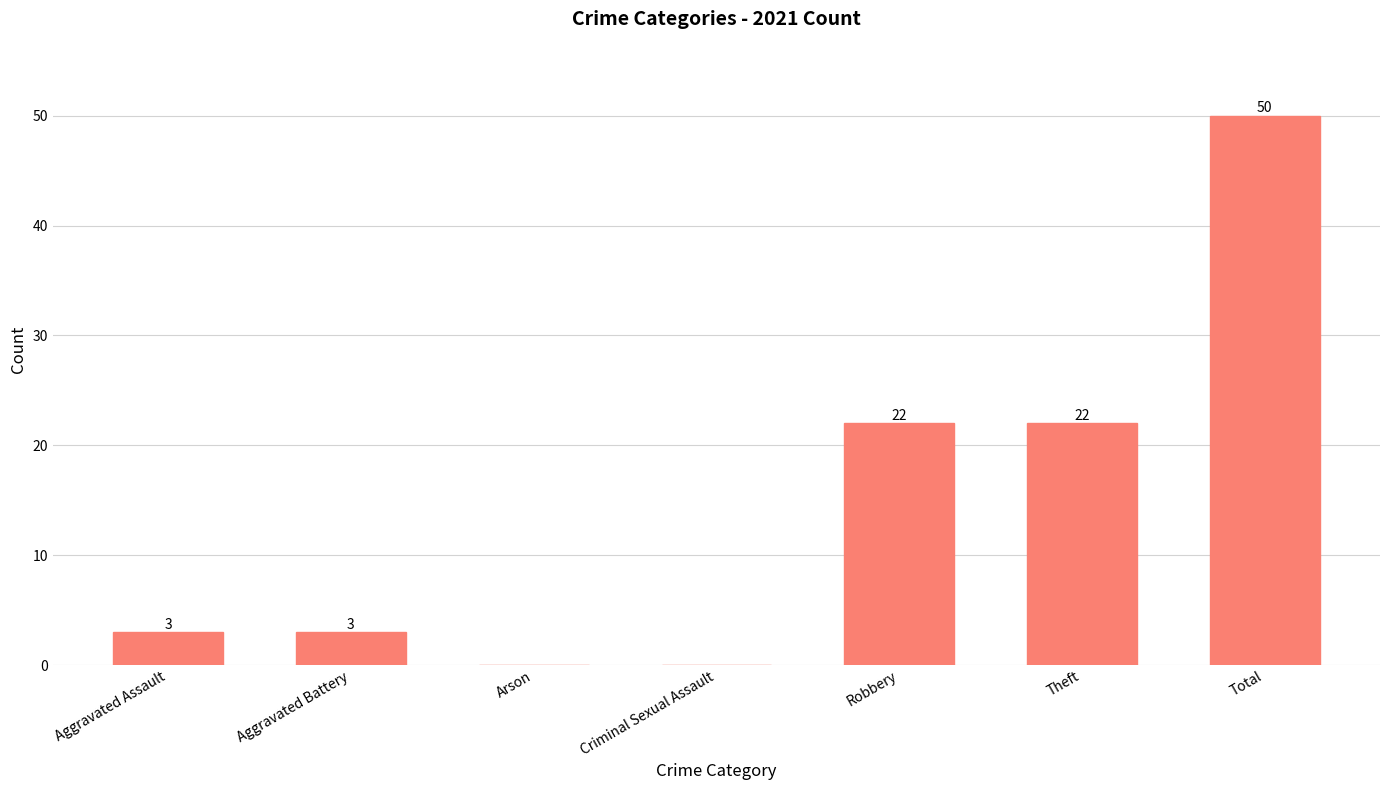

What is the approximate value at Robbery, to the nearest 5?

20